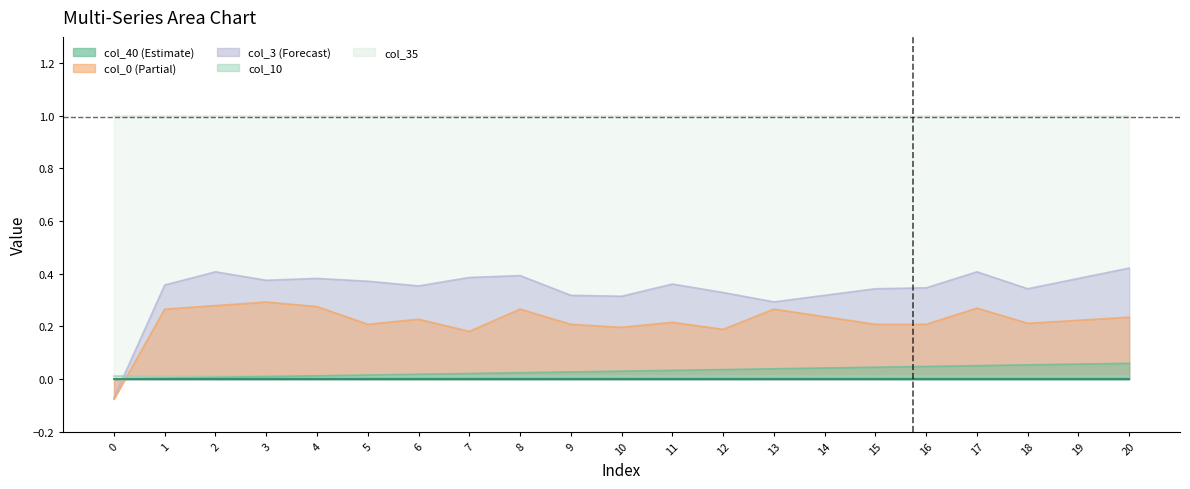

In col_0, how many points are lower than both neighbors (excluding endpoints)?

5